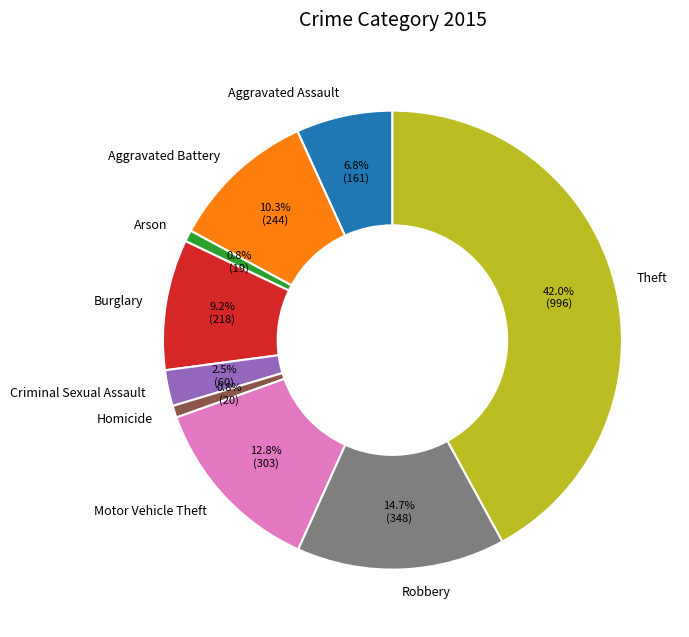

Which slice is the largest?

Theft